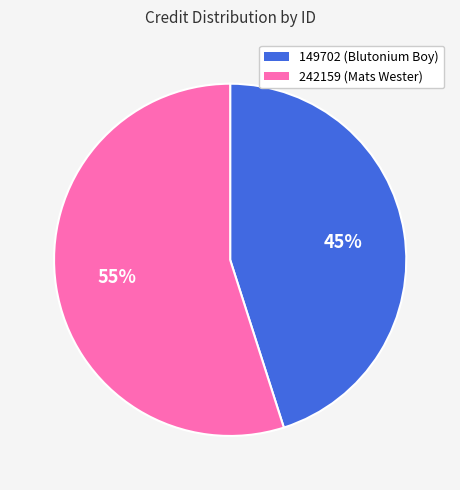

Rank the categories by value from lowest to highest.

149702, 242159